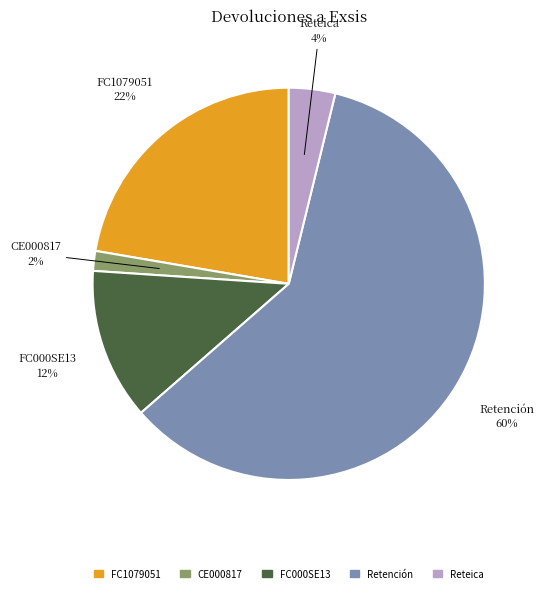

To the nearest percent, what is the combined percentage of CE000817 and FC1079051?

24%